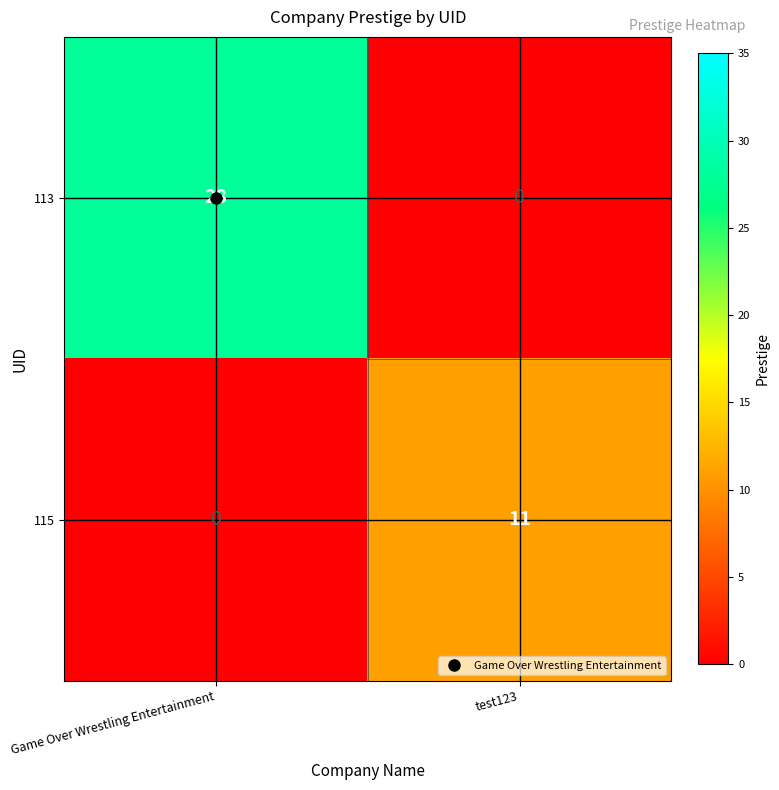

List the series in order of their overall mean, highest first.

113, 115